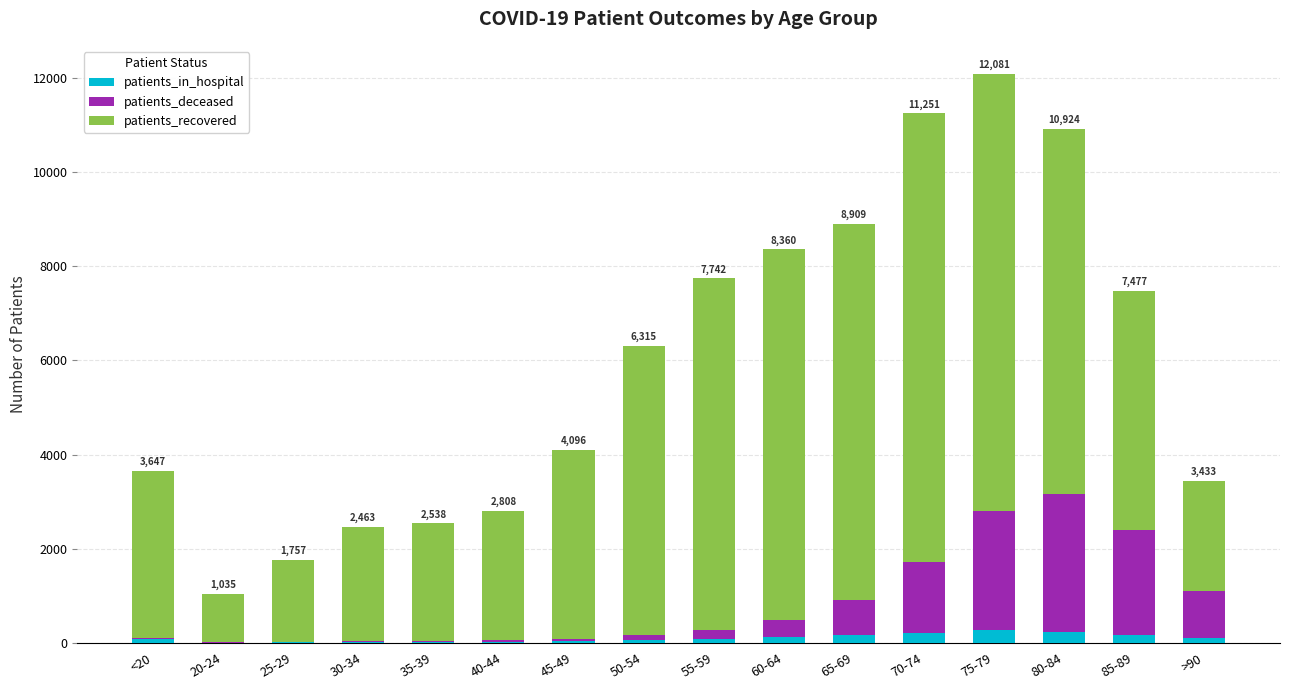

At which category is the sum across all series the highest?

75-79